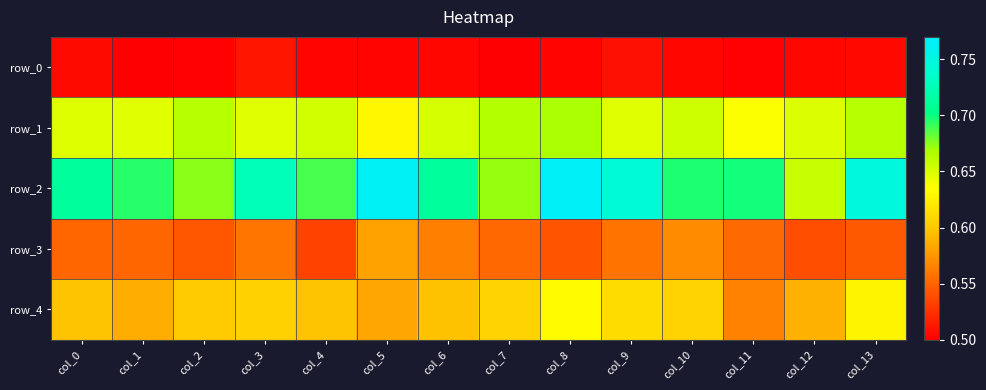

Rank the categories by row_0 value from lowest to highest.

col_7, col_1, col_2, col_11, col_8, col_4, col_5, col_10, col_6, col_12, col_13, col_0, col_9, col_3